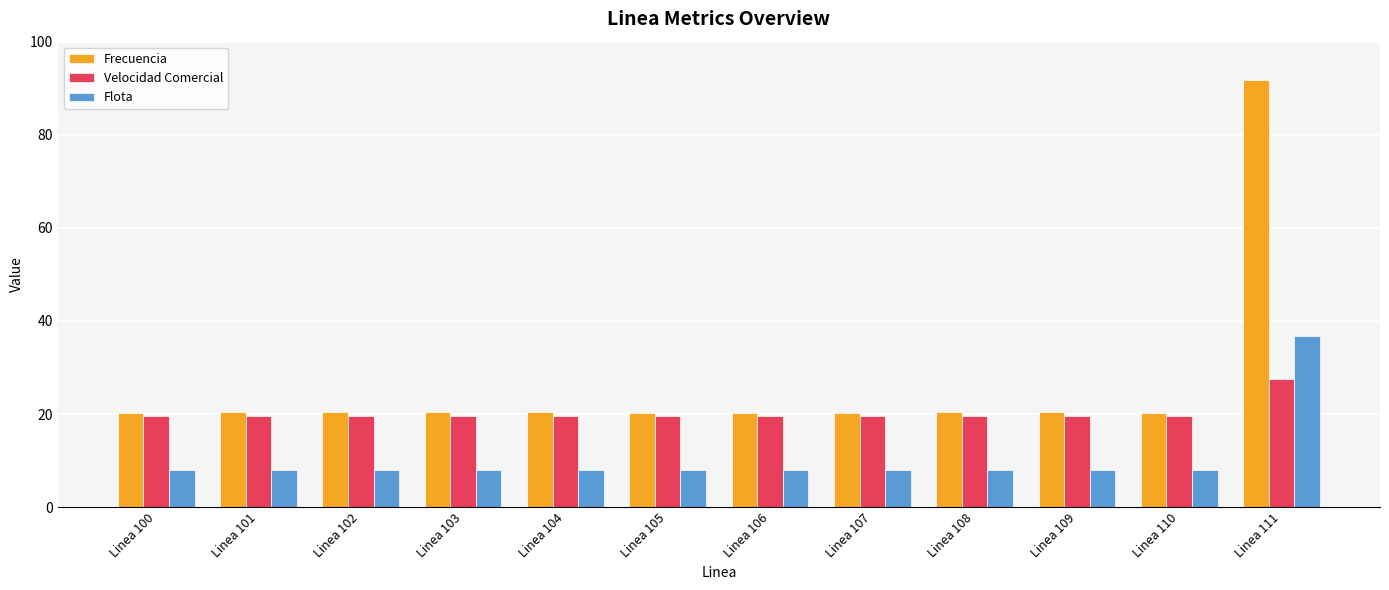

Is the value of Velocidad Comercial at Linea 111 greater than the value of Frecuencia at Linea 100?

Yes